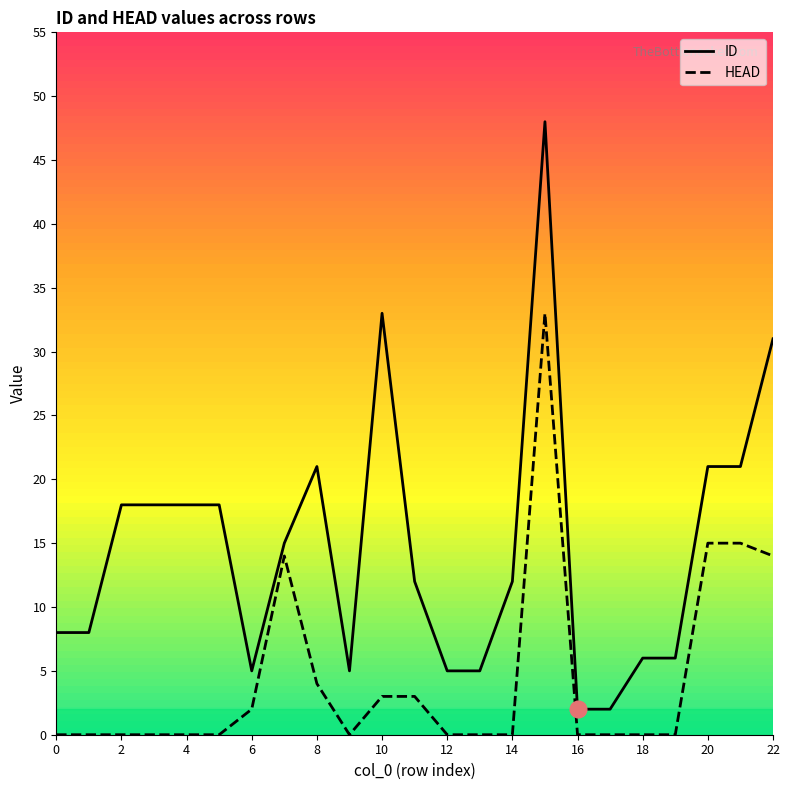

How many values in the ID series exceed 12?

11